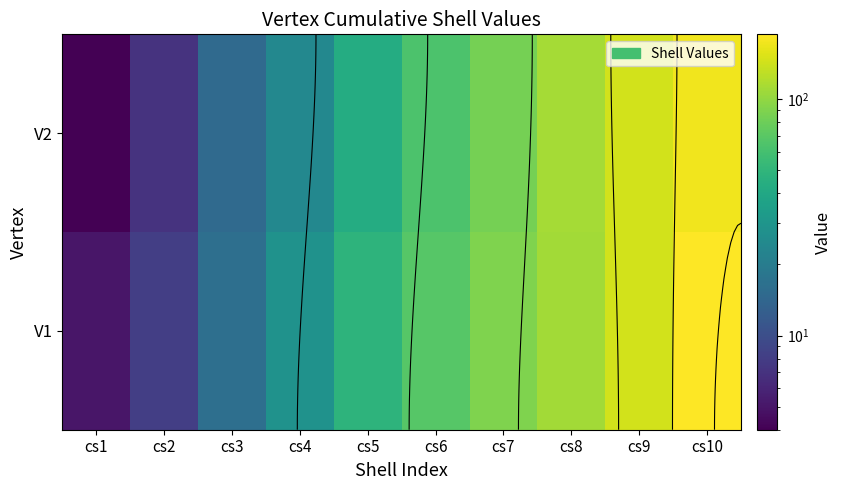

Between cs8 and cs6, which is larger?

cs8